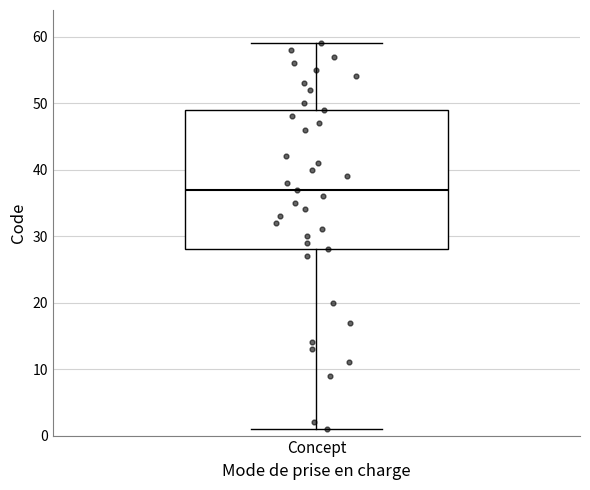

Where does the upper whisker of the box for Concept end on the y-axis? The values are not printed on the chart, so give them approximately, as read against the axis.

59